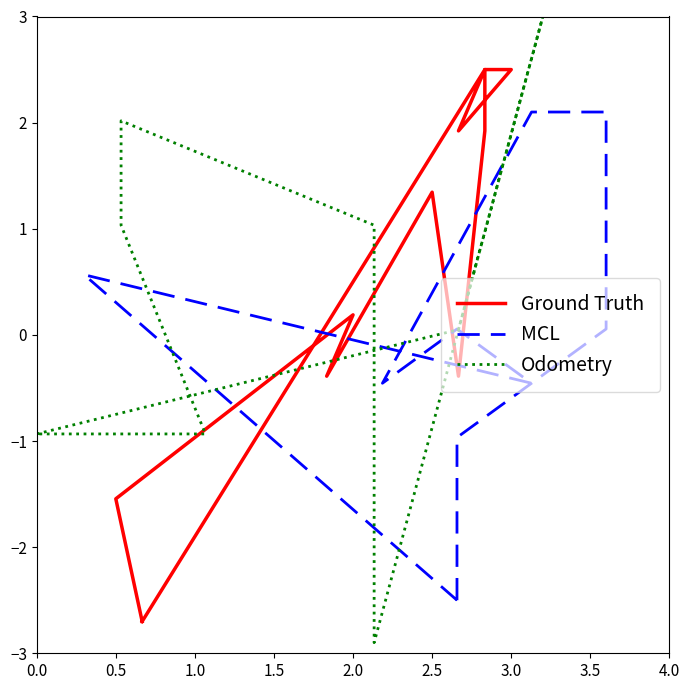

At which label is MCL closest to 0?

3.0